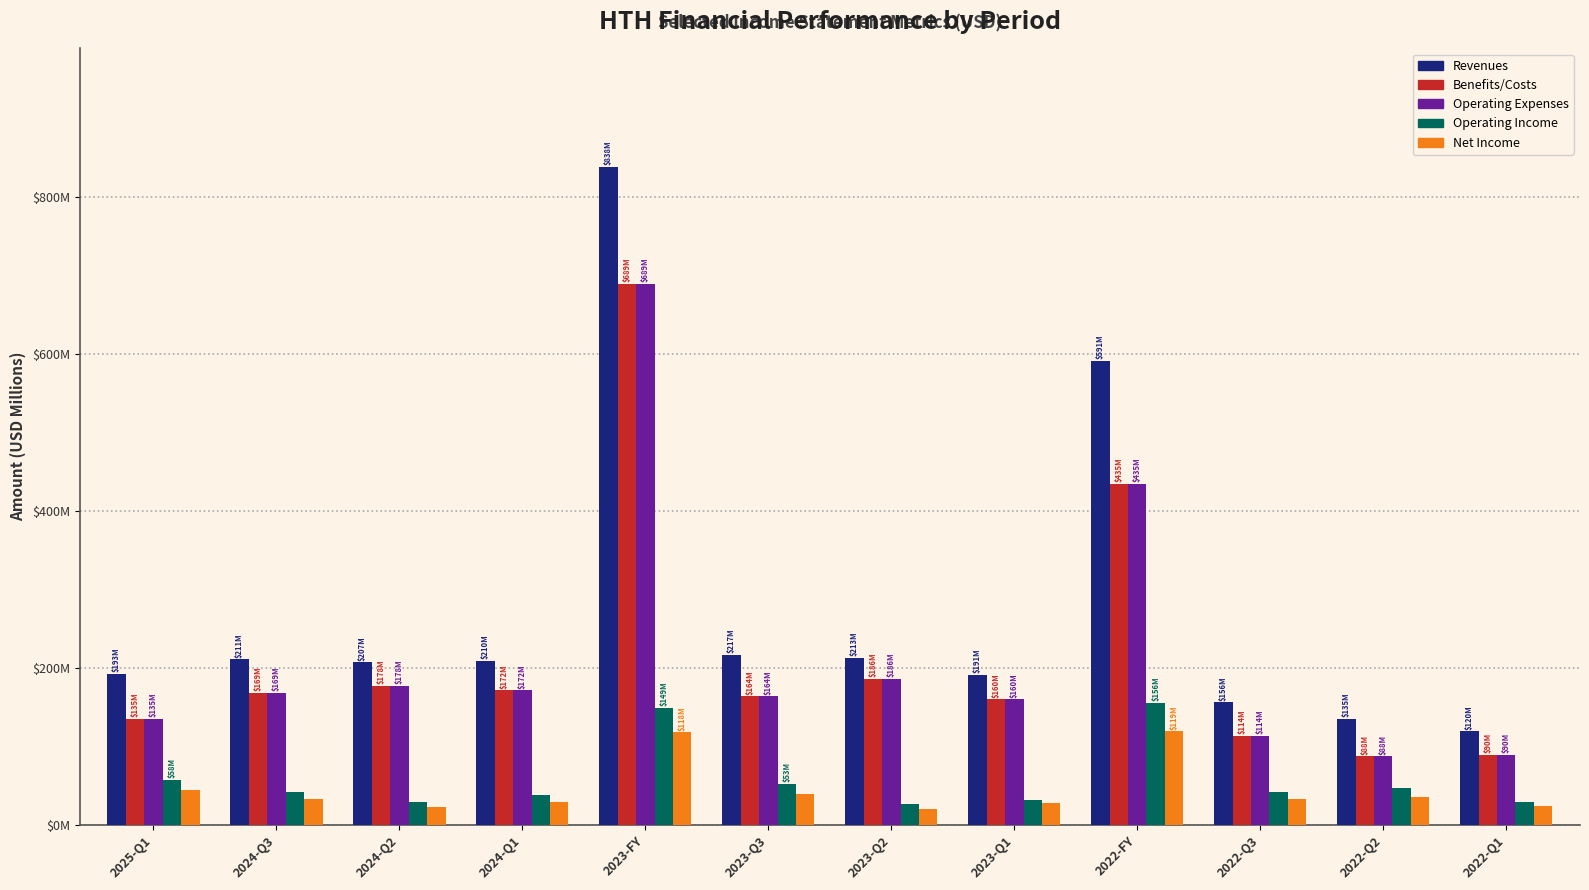

What is the label of the 12th bar from the left?

2022-Q1